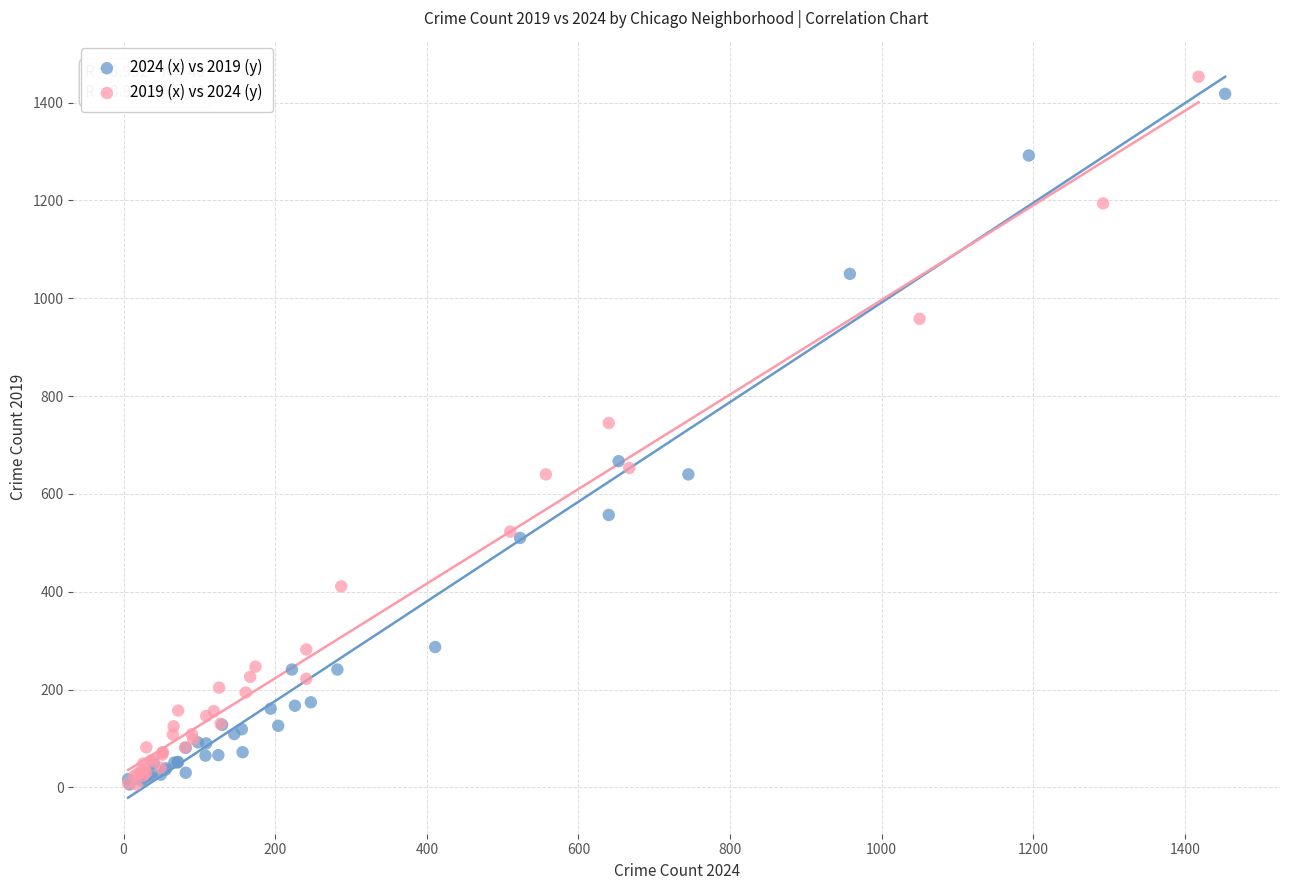

Which series has the widest spread of Y values?

2019 (x) vs 2024 (y)